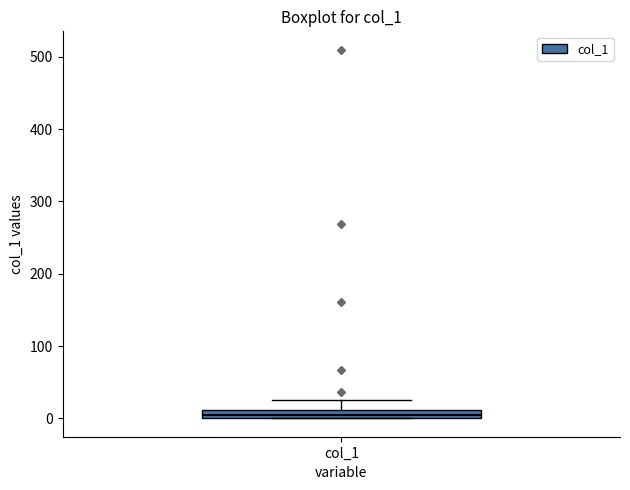

Where is the upper edge of the box for col_1 on the y-axis? The values are not printed on the chart, so give them approximately, as read against the axis.

10